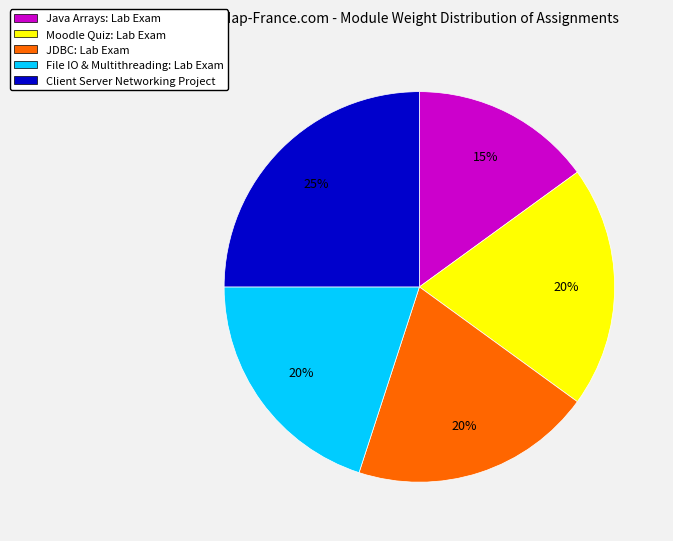

Count the number of slices in the pie.

5